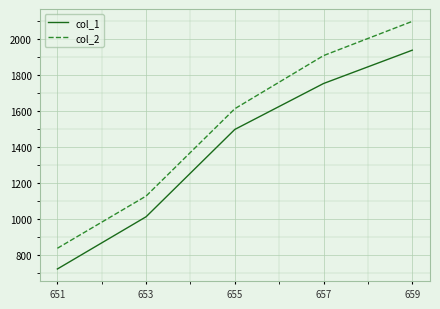

Which series has the largest total across all categories?

col_2